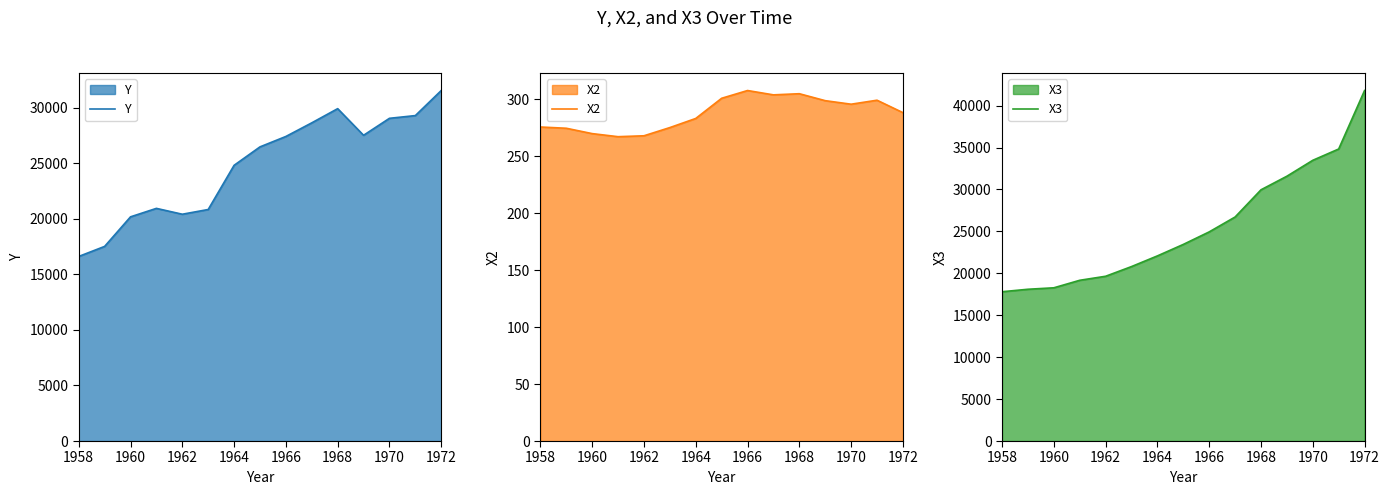

At how many categories does at least one series exceed 35482?

1